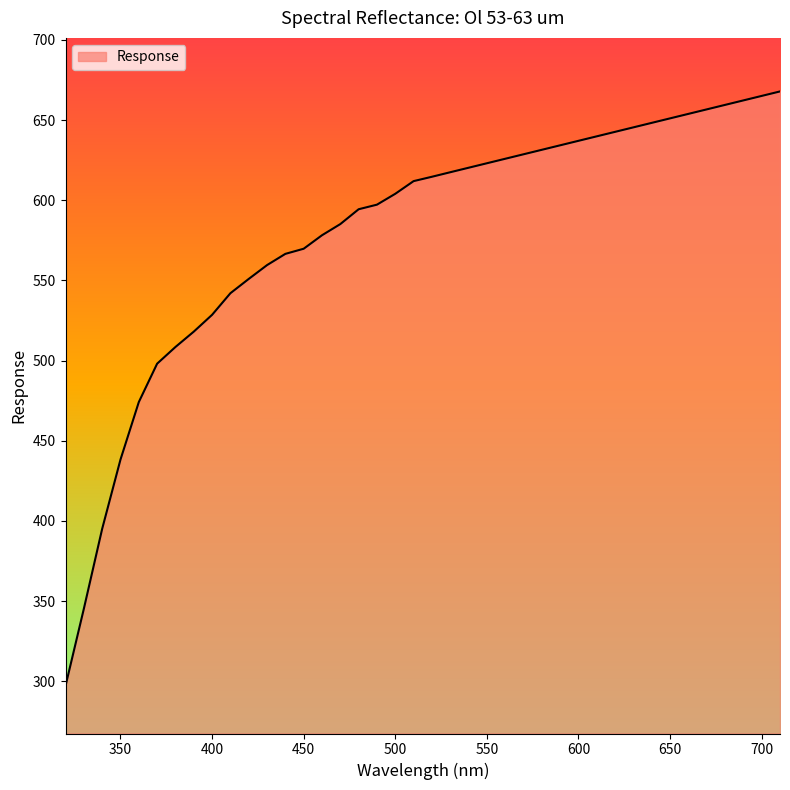

How many lines are shown in the chart?

1